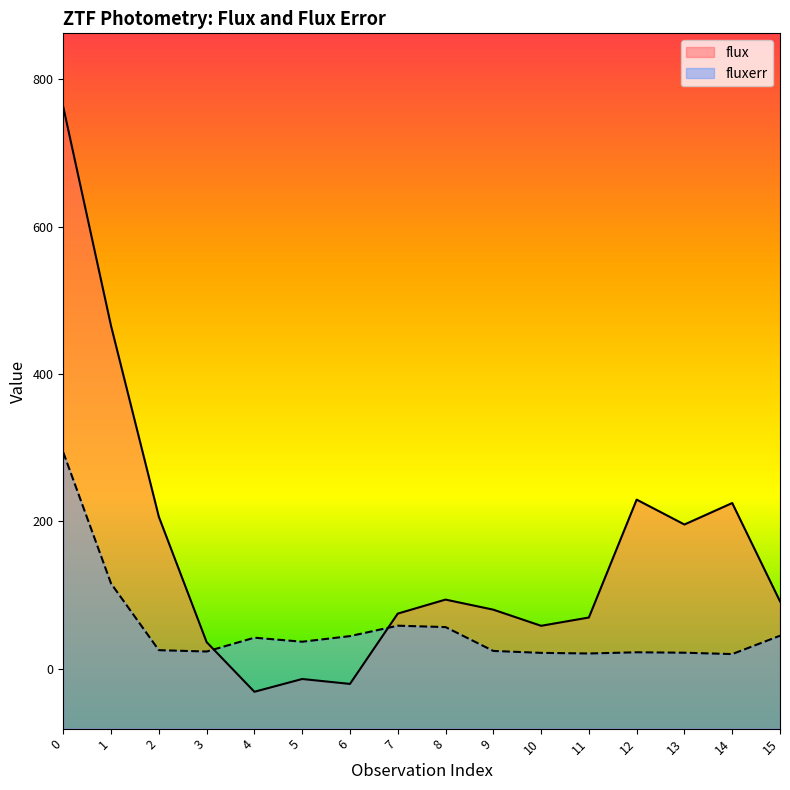

What is the approximate value of fluxerr at 12?

22.5